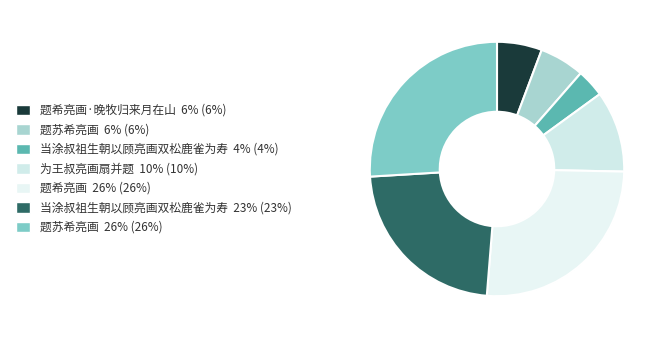

Count the number of slices in the pie.

7